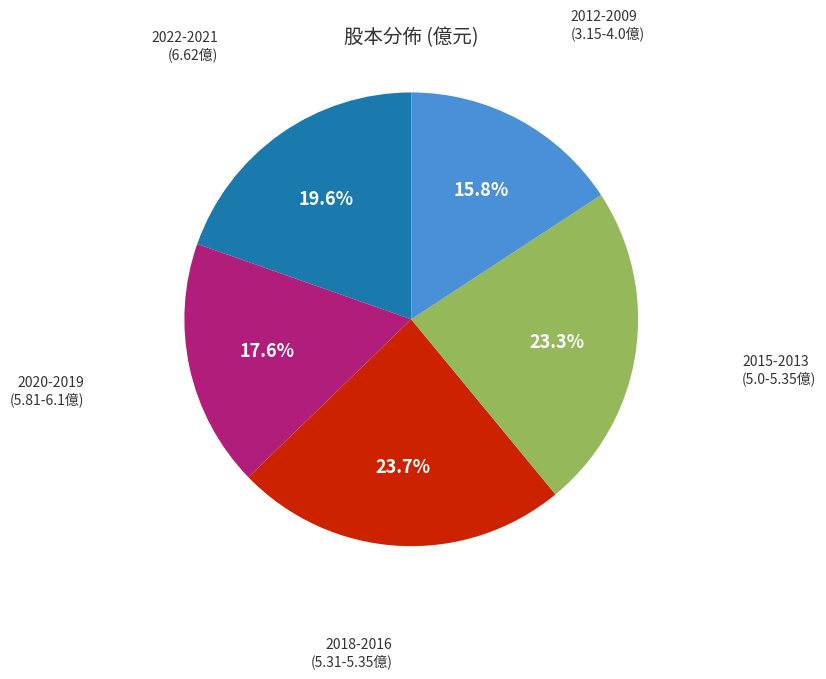

Is there any slice that represents more than half of the pie?

No